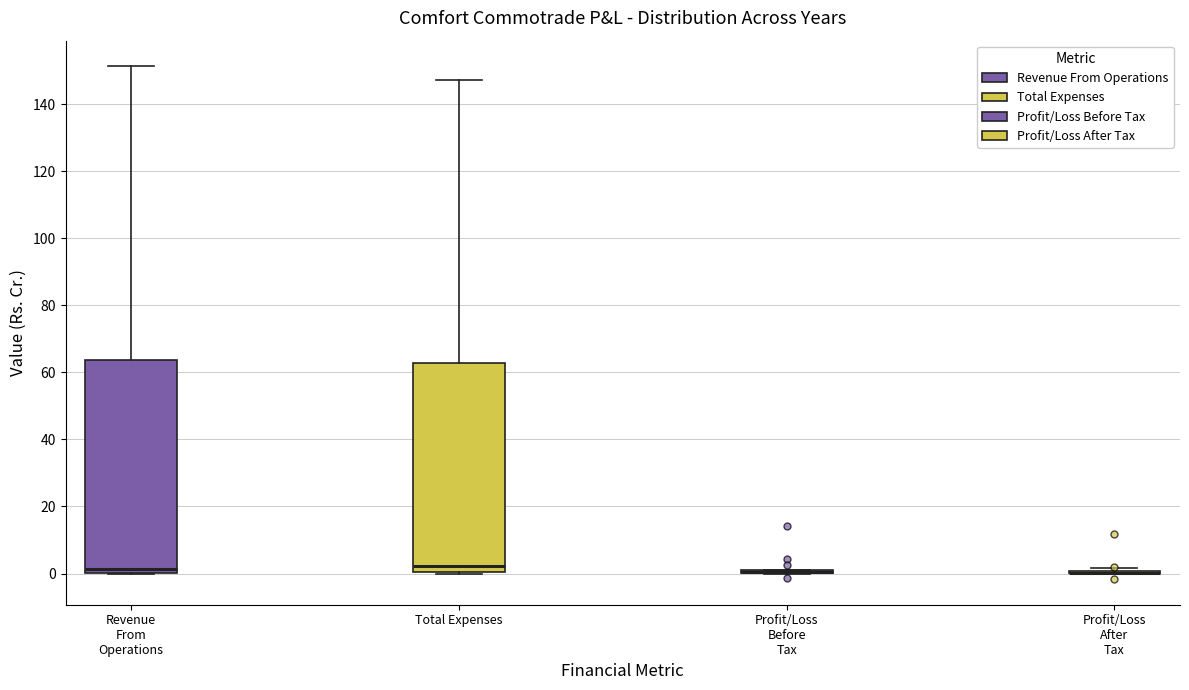

Reading left to right, transcribe this box plot: for each box, give where its median line is, the range the box spans, and where its two whiskers end, as read against the y-axis. The values are not printed on the chart, so give them approximately, as read against the axis.

Revenue From Operations: median 2, box 0 to 64, whiskers 0 to 152
Total Expenses: median 2, box 0 to 62, whiskers 0 to 148
Profit/Loss Before Tax: box collapsed to a line at 0, whiskers 0 to 2
Profit/Loss After Tax: box collapsed to a line at 0, whiskers 0 to 2